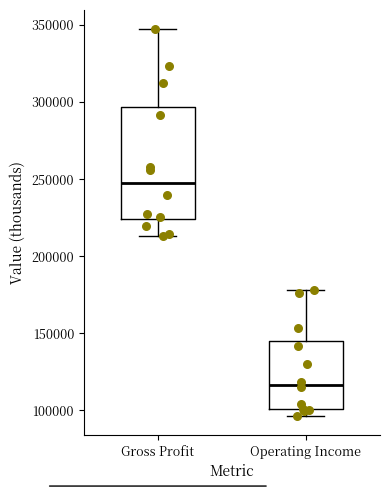

Which box is the tallest, from its lower edge to its upper edge?

Gross Profit